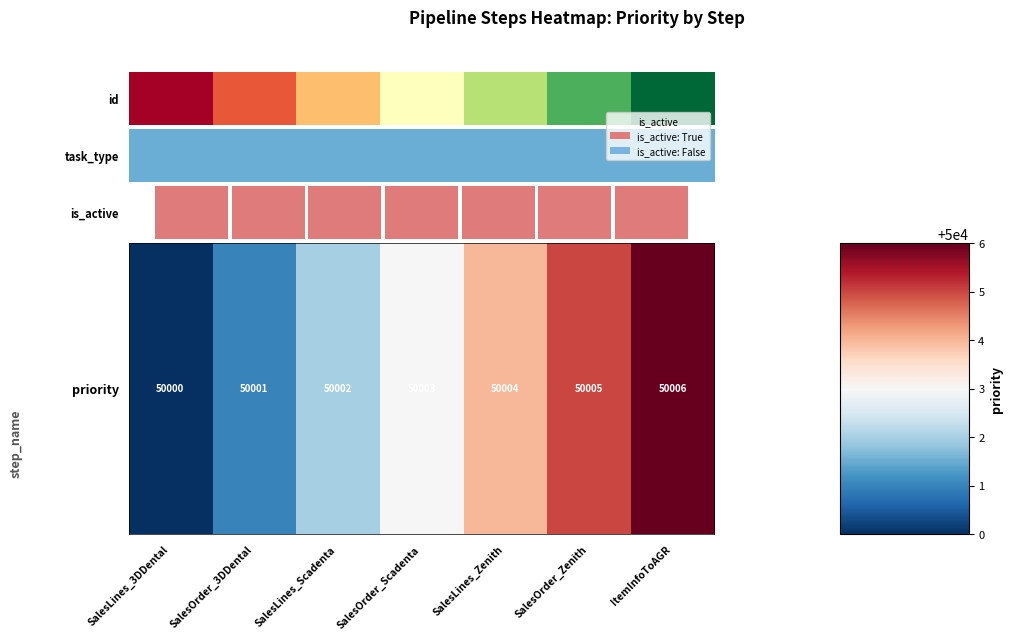

List the labels in order of value, smallest first.

SalesLines_3DDental, SalesOrder_3DDental, SalesLines_Scadenta, SalesOrder_Scadenta, SalesLines_Zenith, SalesOrder_Zenith, ItemInfoToAGR